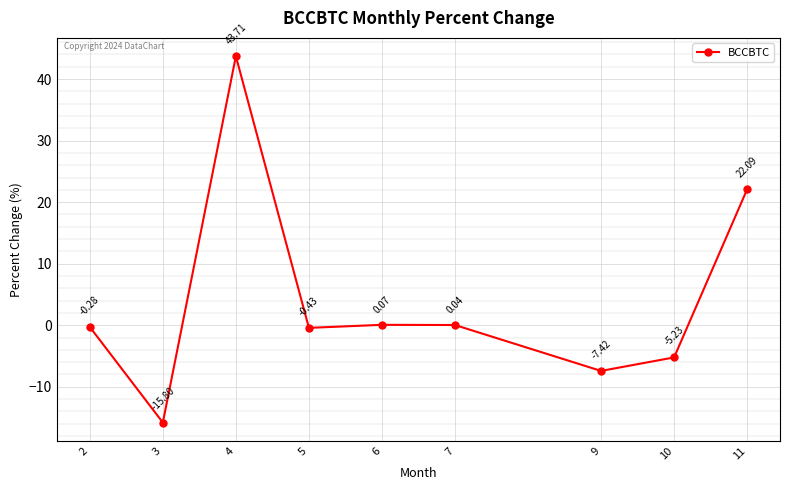

How many values are below 0?

5